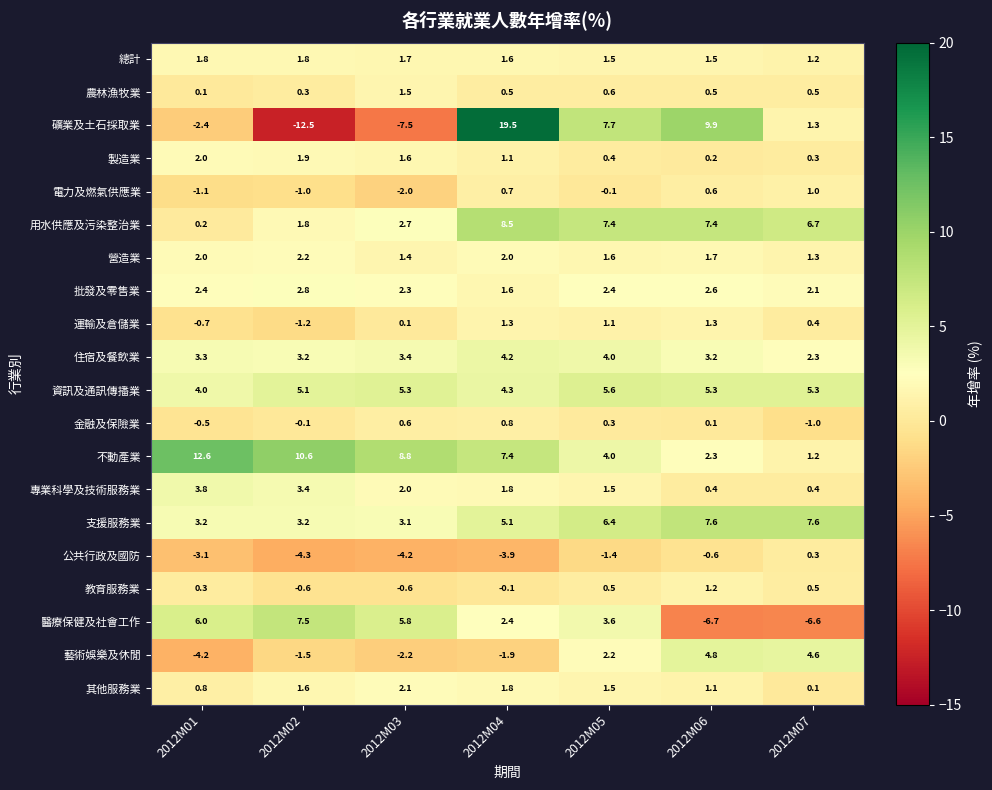

What is the smallest value displayed?

-12.5